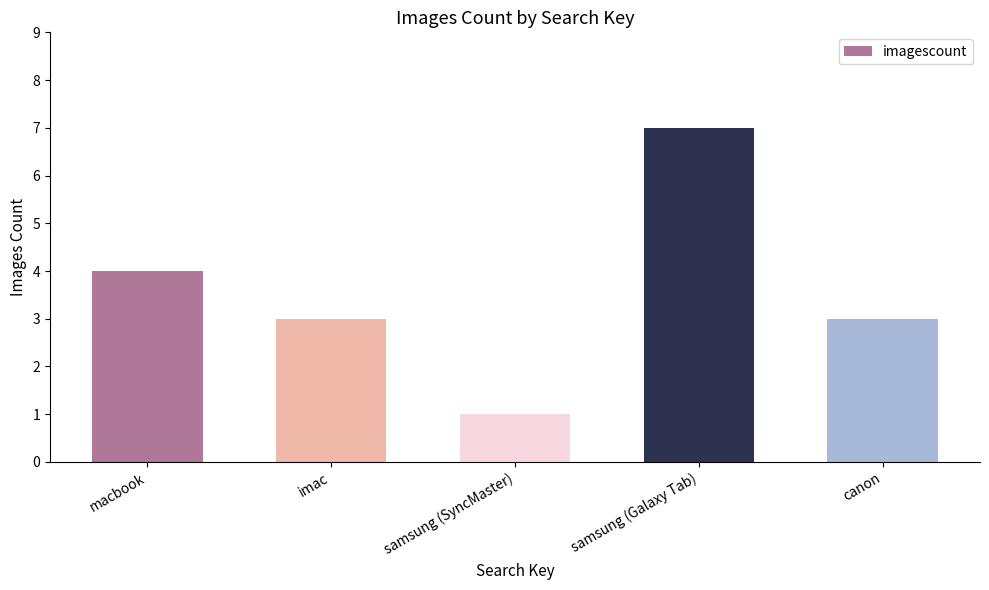

What is the maximum value shown in the chart?

7